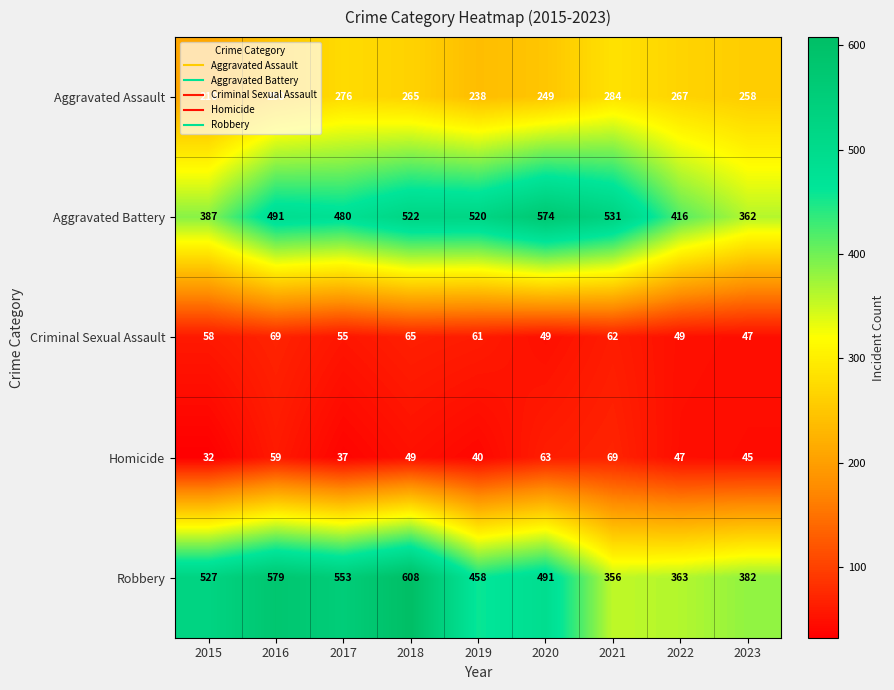

At how many categories does at least one series exceed 430?

7